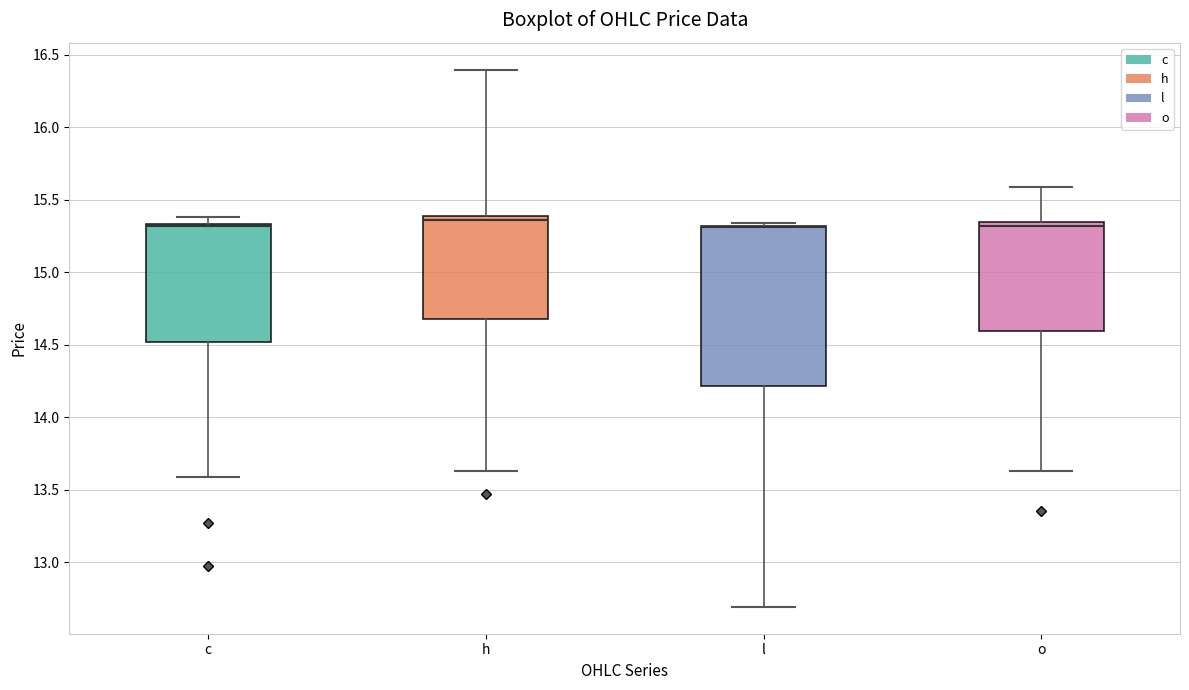

Reading left to right, read every box against the y-axis: the position of its median line, the range the box covers, and the ends of its whiskers. The values are not printed on the chart, so give them approximately, as read against the axis.

c: median 15.30 (drawn on the box's upper edge), box 14.50 to 15.35, whiskers 13.60 to 15.40
h: median 15.35, box 14.70 to 15.40, whiskers 13.65 to 16.40
l: median 15.30 (drawn on the box's upper edge), box 14.20 to 15.30, whiskers 12.70 to 15.35
o: median 15.30, box 14.60 to 15.35, whiskers 13.65 to 15.60